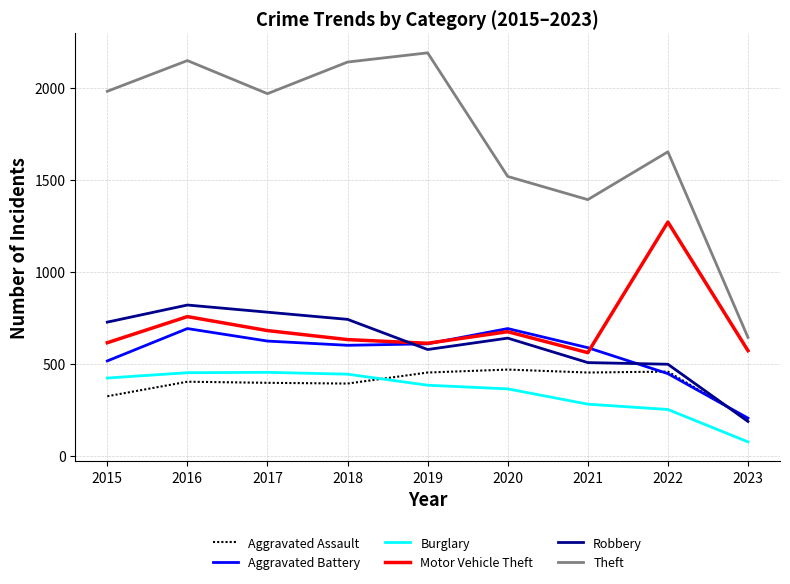

How many lines are shown in the chart?

6